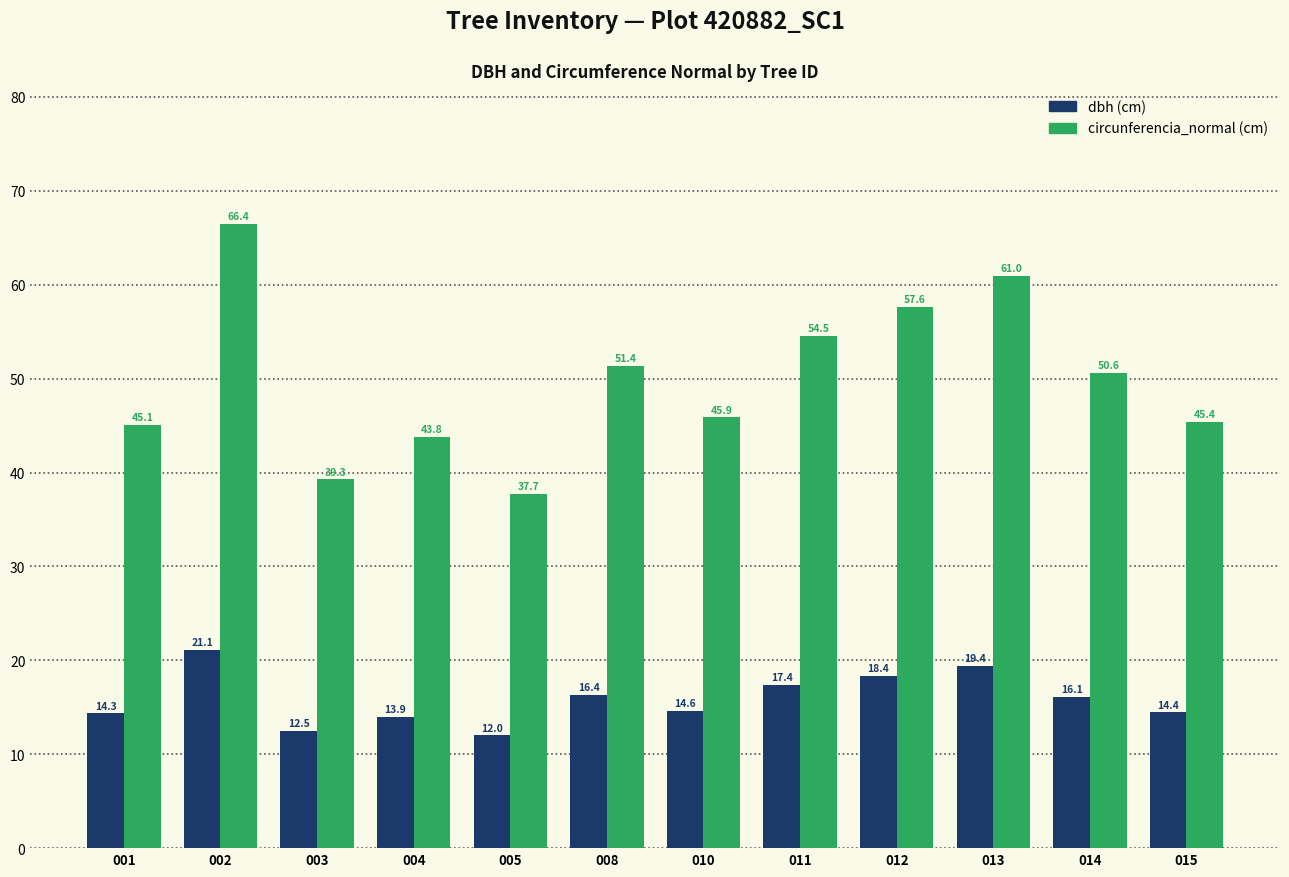

What is the total value across all series at 011?

71.9